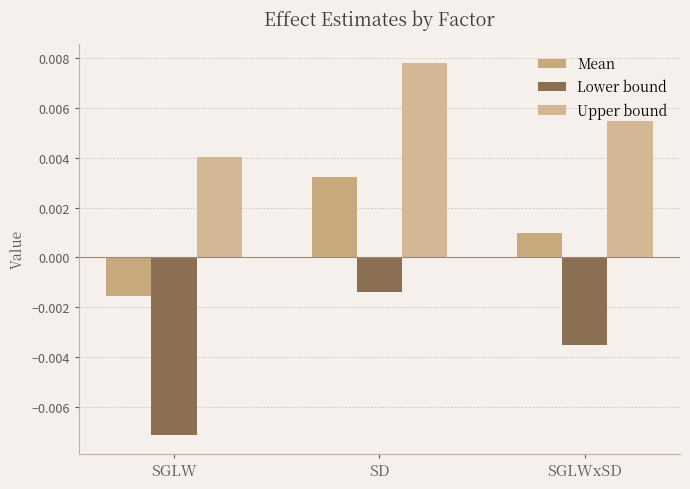

How many values in Mean are below zero?

1